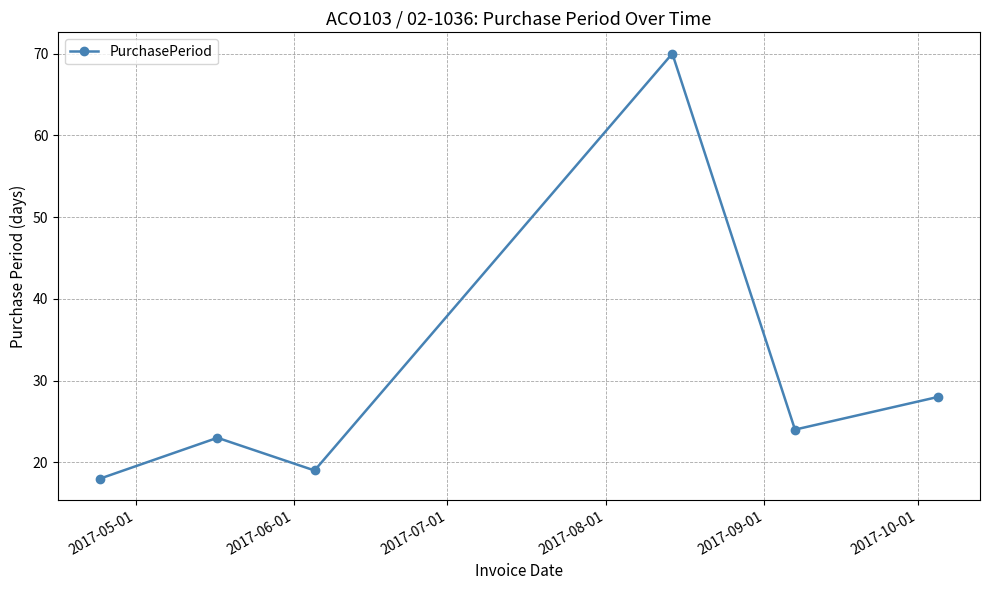

What is the value of the 3rd point from the left?

19